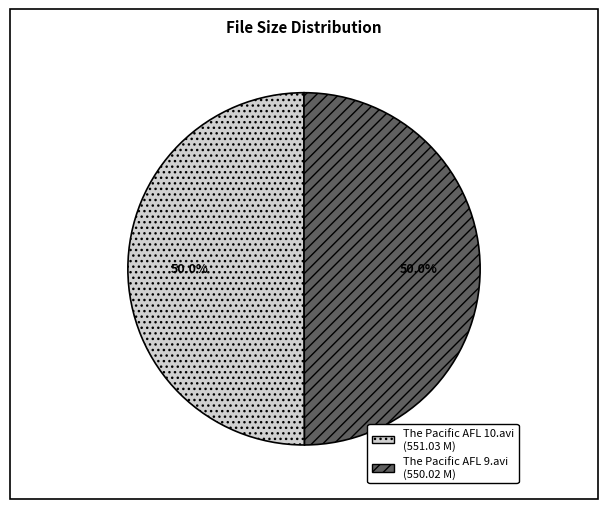

What is the ratio of the value at The Pacific AFL 9.avi to the value at The Pacific AFL 10.avi?

1.0